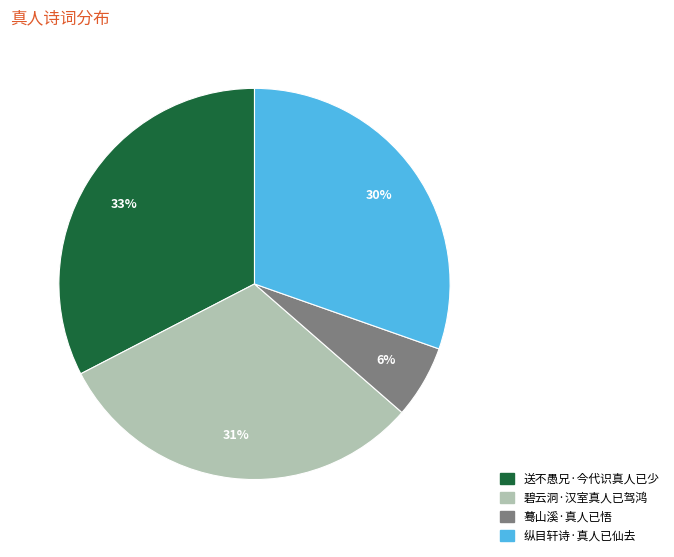

Does 蓦山溪·真人已悟 represent more than half of the total?

No